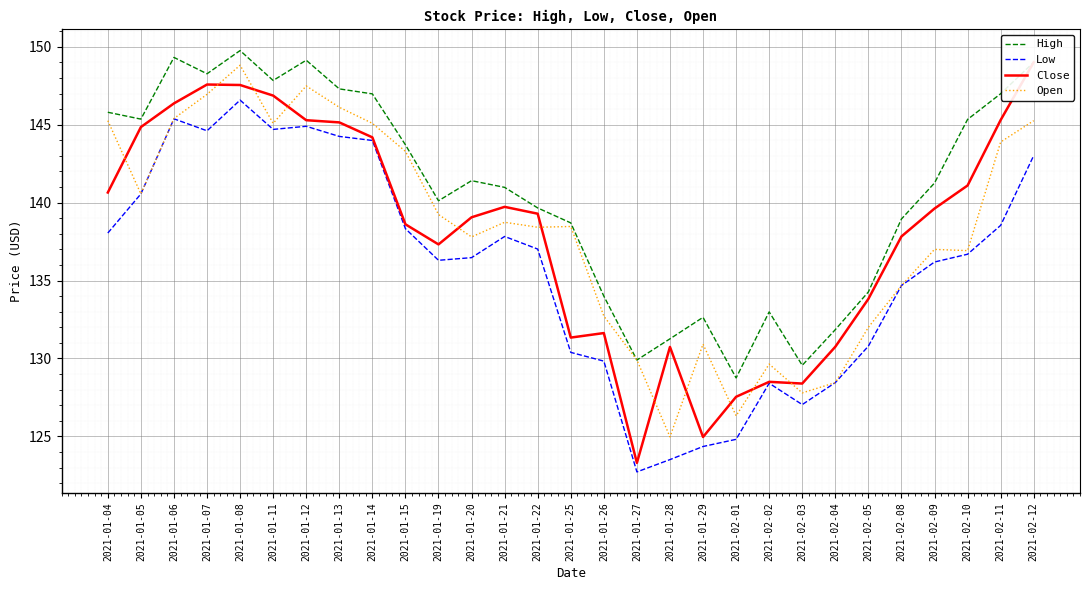

What is the label of the 29th point from the left?

2021-02-12